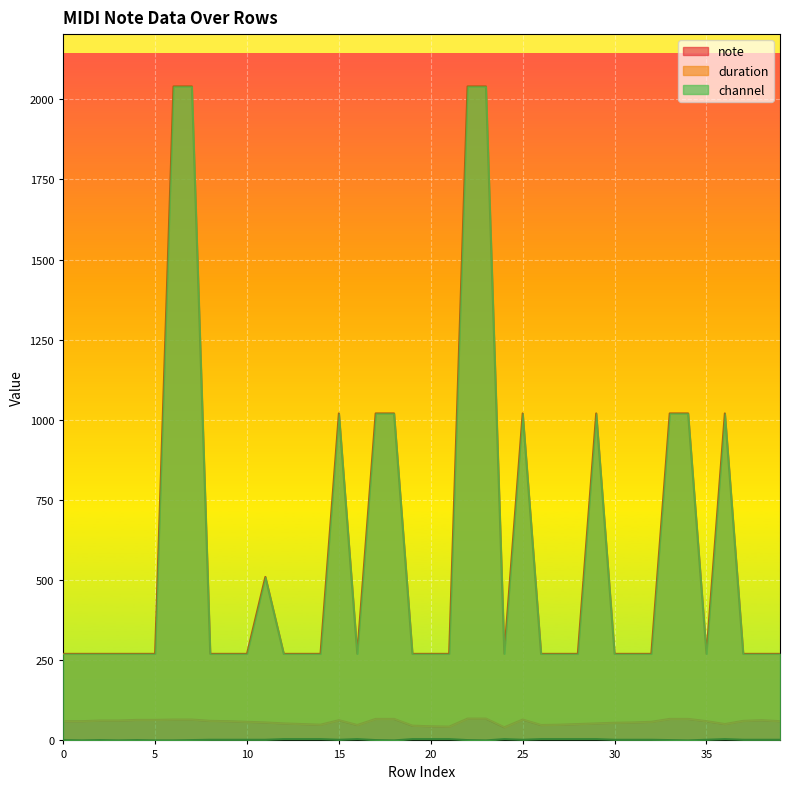

How many distinct data groups are displayed?

3